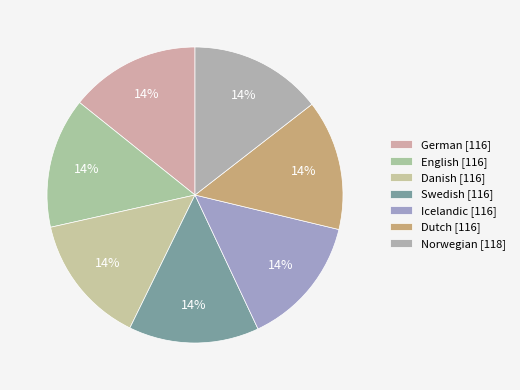

To the nearest percent, what is the average slice percentage?

14%